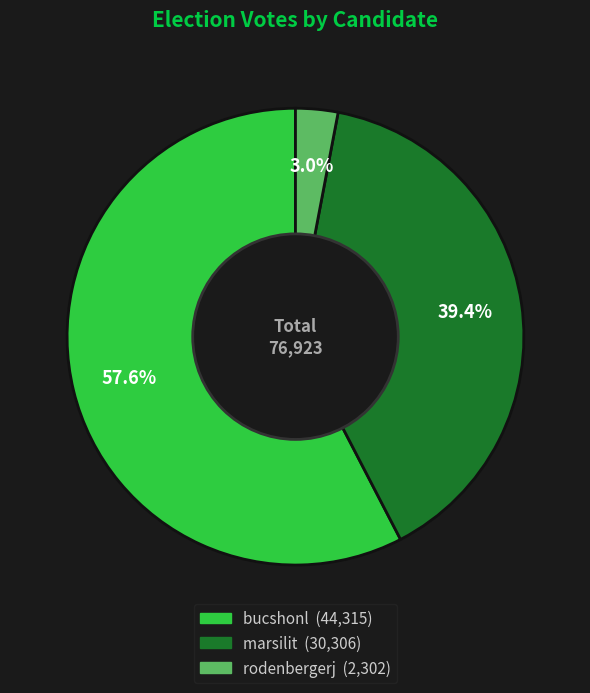

True or false: bucshonl accounts for 58% of the total.

True